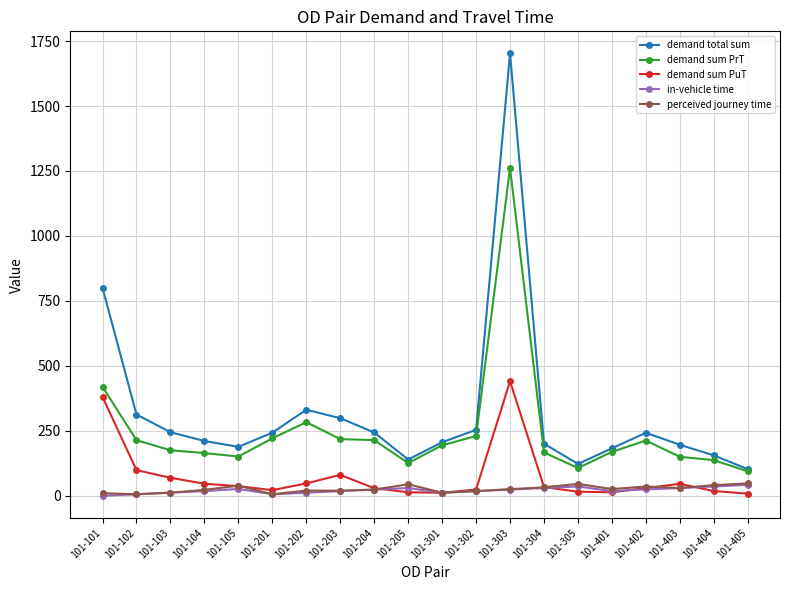

How many lines are shown in the chart?

5